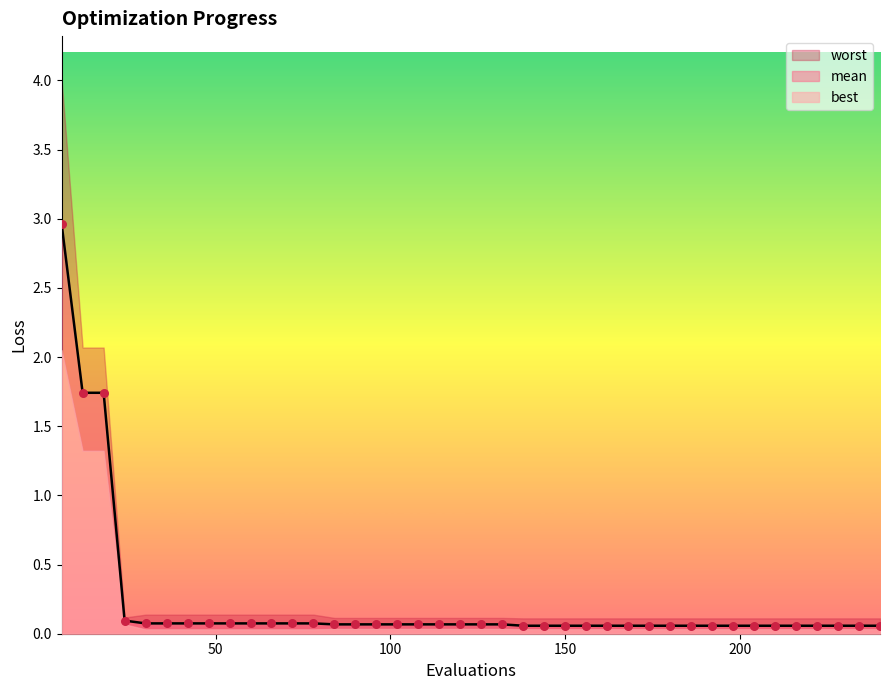

What is the maximum value for mean?

3.0